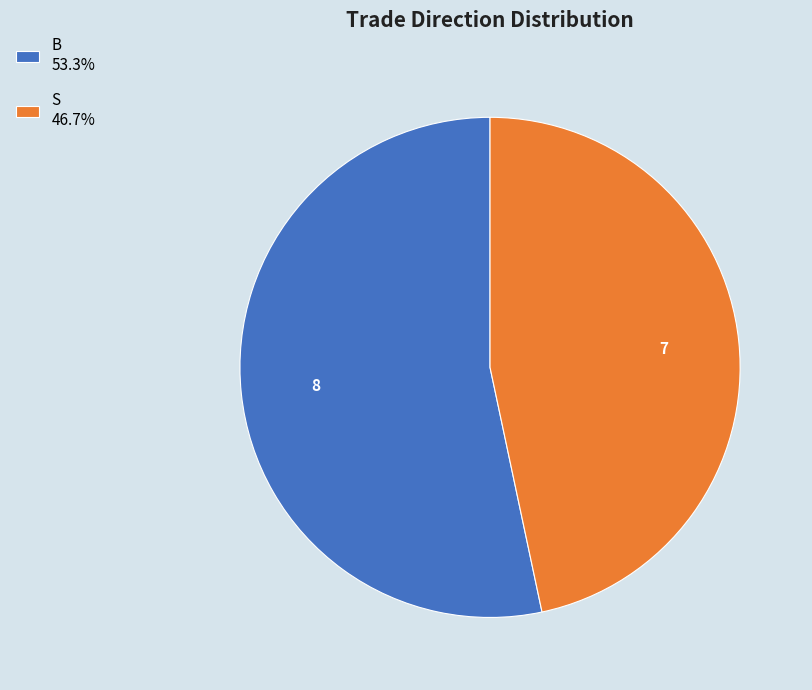

Is the sum of B 53.3% and S 46.7% greater than half?

Yes